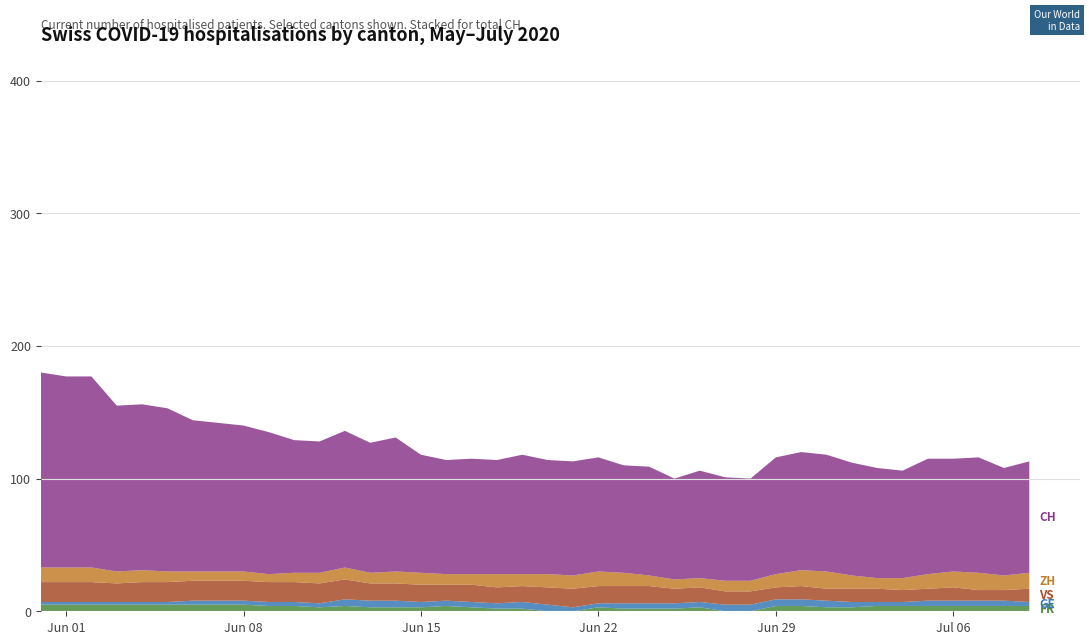

Reading left to right, what are all the values shown in this chart?

FR: 0=5	1=5	2=5	3=5	4=5	5=5	6=5	7=5	8=5	9=4	10=4	11=3	12=4	13=3	14=3	15=3	16=4	17=3	18=2	19=2	20=0	21=0	22=3	23=2	24=2	25=2	26=3	27=0	28=0	29=4	30=4	31=3	32=3	33=4	34=4	35=4	36=4	37=4	38=4	39=4
GE: 0=2	1=2	2=2	3=2	4=2	5=2	6=3	7=3	8=3	9=3	10=3	11=3	12=5	13=5	14=5	15=4	16=4	17=4	18=4	19=5	20=5	21=3	22=3	23=4	24=4	25=4	26=4	27=5	28=5	29=5	30=5	31=5	32=4	33=3	34=3	35=4	36=4	37=4	38=4	39=3
VS: 0=15	1=15	2=15	3=14	4=15	5=15	6=15	7=15	8=15	9=15	10=15	11=15	12=15	13=13	14=13	15=13	16=12	17=13	18=12	19=12	20=13	21=14	22=13	23=13	24=13	25=11	26=11	27=10	28=10	29=9	30=10	31=9	32=10	33=10	34=9	35=9	36=10	37=8	38=8	39=10
ZH: 0=11	1=11	2=11	3=9	4=9	5=8	6=7	7=7	8=7	9=6	10=7	11=8	12=9	13=8	14=9	15=9	16=8	17=8	18=10	19=9	20=10	21=10	22=11	23=10	24=8	25=7	26=7	27=8	28=8	29=10	30=12	31=13	32=10	33=8	34=9	35=11	36=12	37=13	38=11	39=12
CH: 0=147	1=144	2=144	3=125	4=125	5=123	6=114	7=112	8=110	9=107	10=100	11=99	12=103	13=98	14=101	15=89	16=86	17=87	18=86	19=90	20=86	21=86	22=86	23=81	24=82	25=76	26=81	27=78	28=77	29=88	30=89	31=88	32=85	33=83	34=81	35=87	36=85	37=87	38=81	39=84